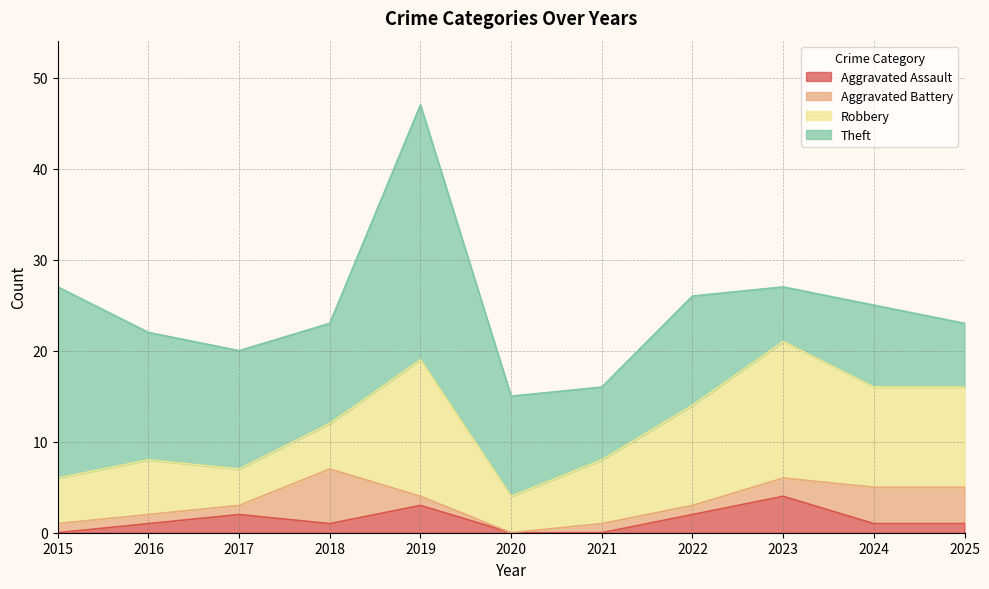

Reading left to right, list all the values displayed in this chart.

Aggravated Assault: 2015=0	2016=1	2017=2	2018=1	2019=3	2020=0	2021=0	2022=2	2023=4	2024=1	2025=1
Aggravated Battery: 2015=1	2016=1	2017=1	2018=6	2019=1	2020=0	2021=1	2022=1	2023=2	2024=4	2025=4
Robbery: 2015=5	2016=6	2017=4	2018=5	2019=15	2020=4	2021=7	2022=11	2023=15	2024=11	2025=11
Theft: 2015=21	2016=14	2017=13	2018=11	2019=28	2020=11	2021=8	2022=12	2023=6	2024=9	2025=7